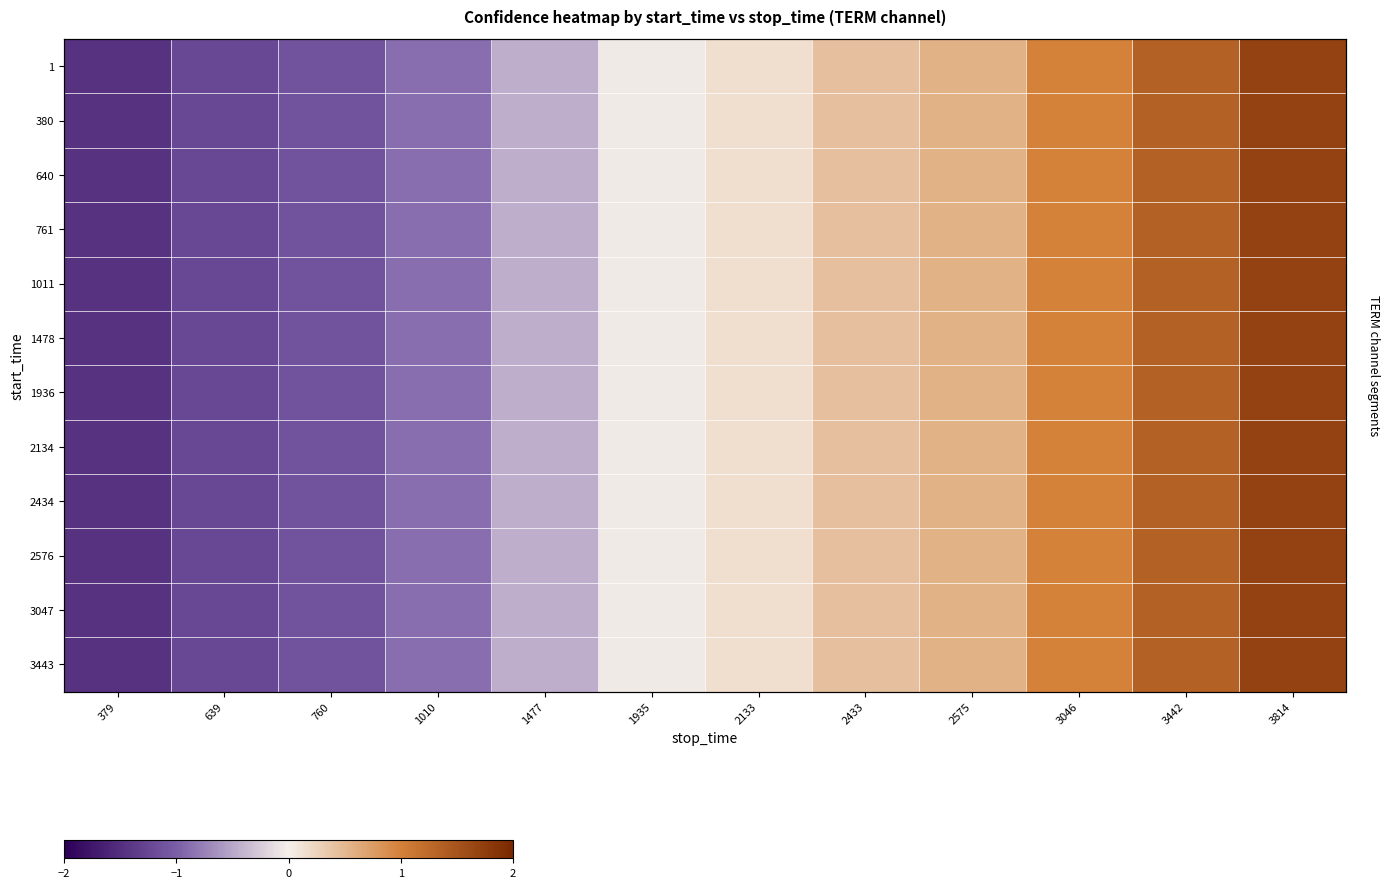

Is it true that 640 equals -0.9 at 1010?

True